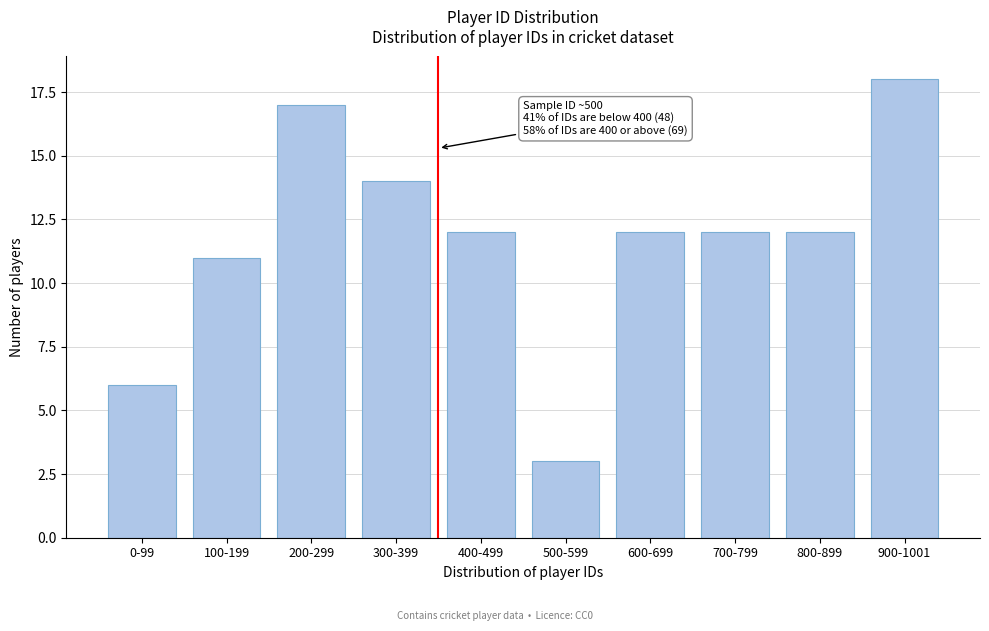

Reading left to right, list all the values displayed in this chart.

6	11	17	14	12	3	12	12	12	18